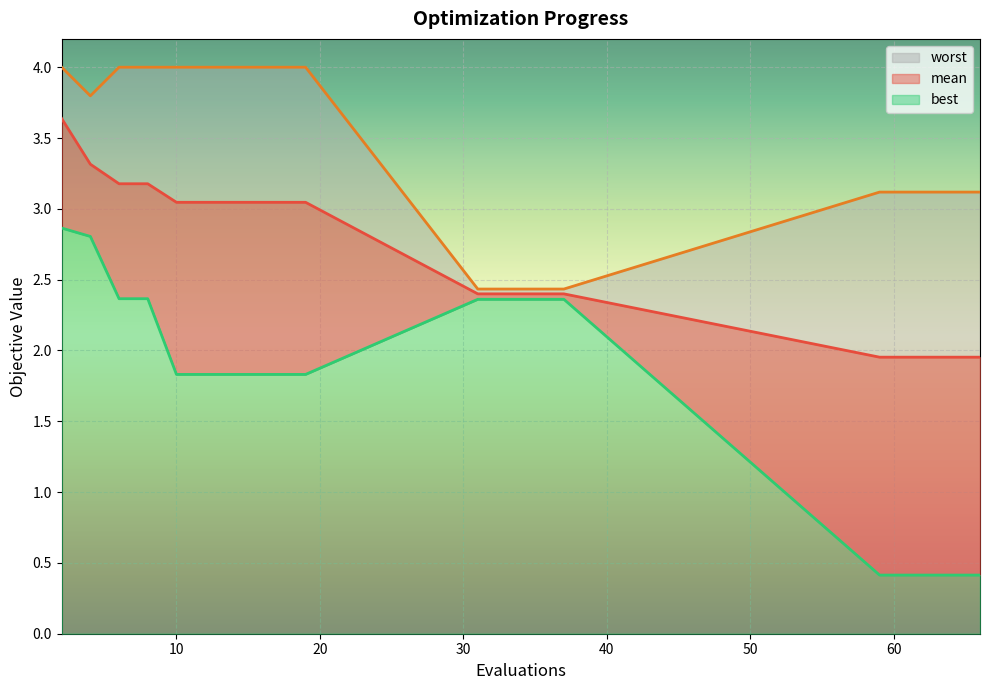

Reading left to right, what are all the values shown in this chart?

mean: 3.6	3.3	3.2	3.2	3.0	3.0	3.0	3.0	3.0	3.0	2.4	2.4	2.4	2.4	2.4	2.0	2.0	2.0	2.0	2.0
best: 2.9	2.8	2.4	2.4	1.8	1.8	1.8	1.8	1.8	1.8	2.4	2.4	2.4	2.4	2.4	0.4	0.4	0.4	0.4	0.4
worst: 4.0	3.8	4.0	4.0	4.0	4.0	4.0	4.0	4.0	4.0	2.4	2.4	2.4	2.4	2.4	3.1	3.1	3.1	3.1	3.1